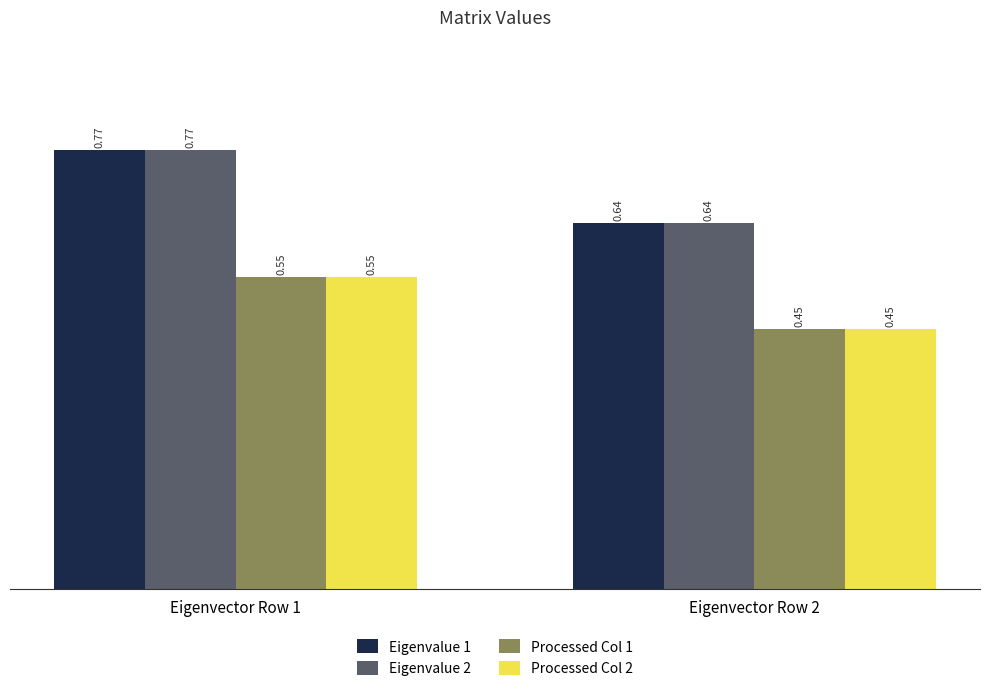

What is the sum of the Eigenvalue 2 values at Eigenvector Row 2 and Eigenvector Row 1?

1.4